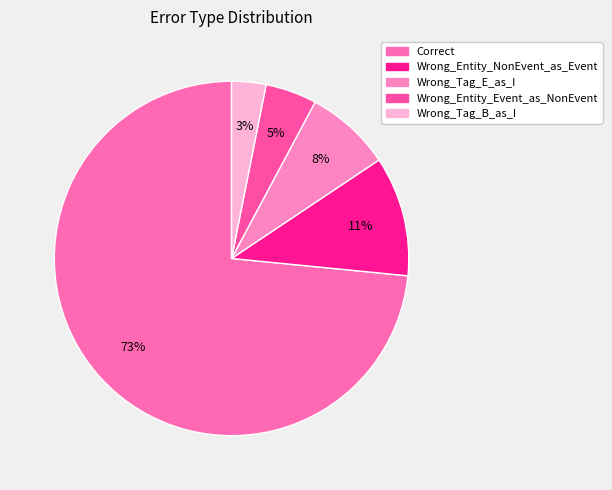

To the nearest percent, what portion does Wrong_Tag_E_as_I represent?

8%